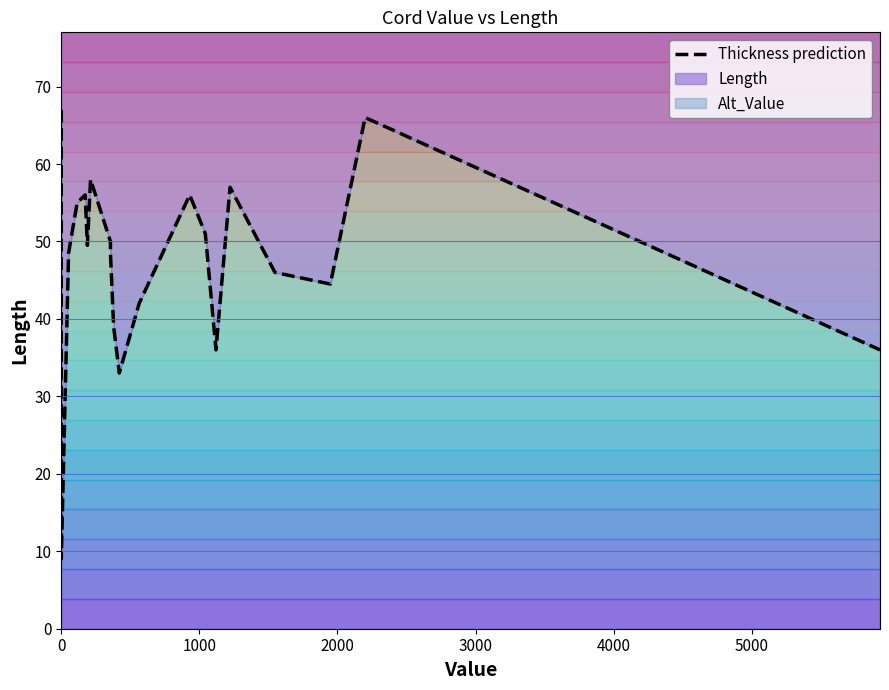

Does the chart have visible grid lines?

No